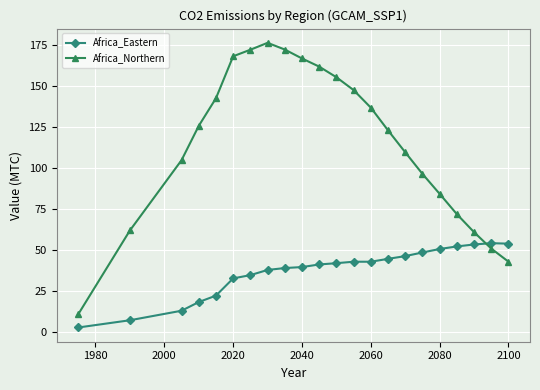

What is the maximum value shown in the chart?

176.5